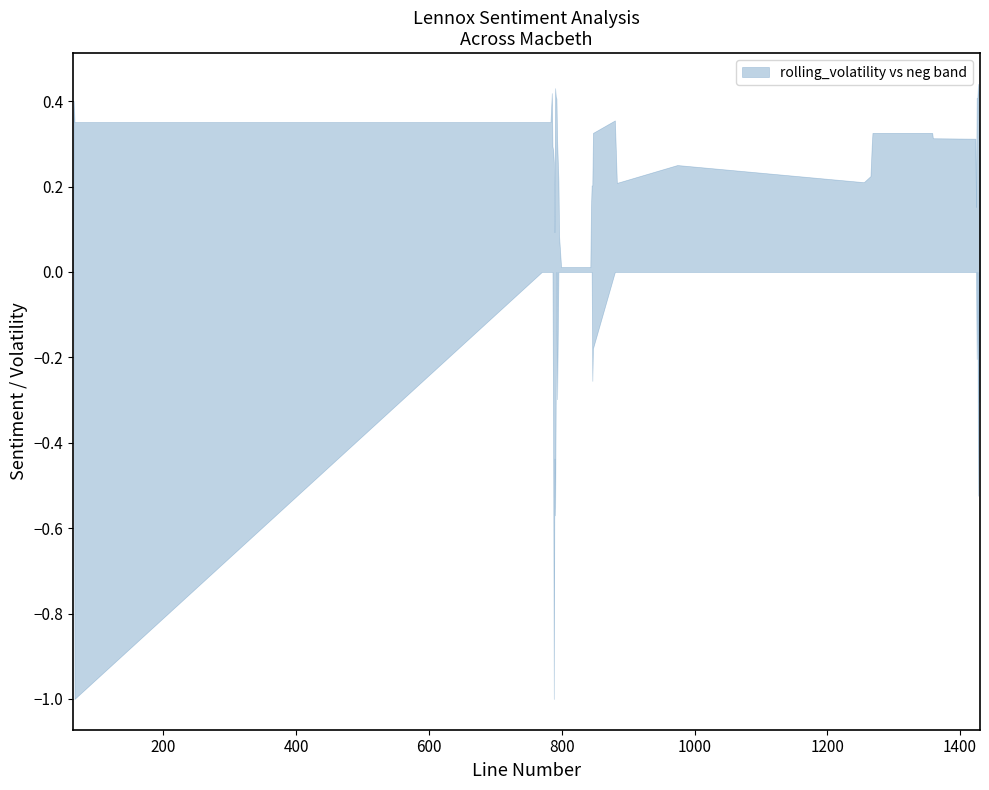

The value of x at 34 is 1425.0. True or false?

True